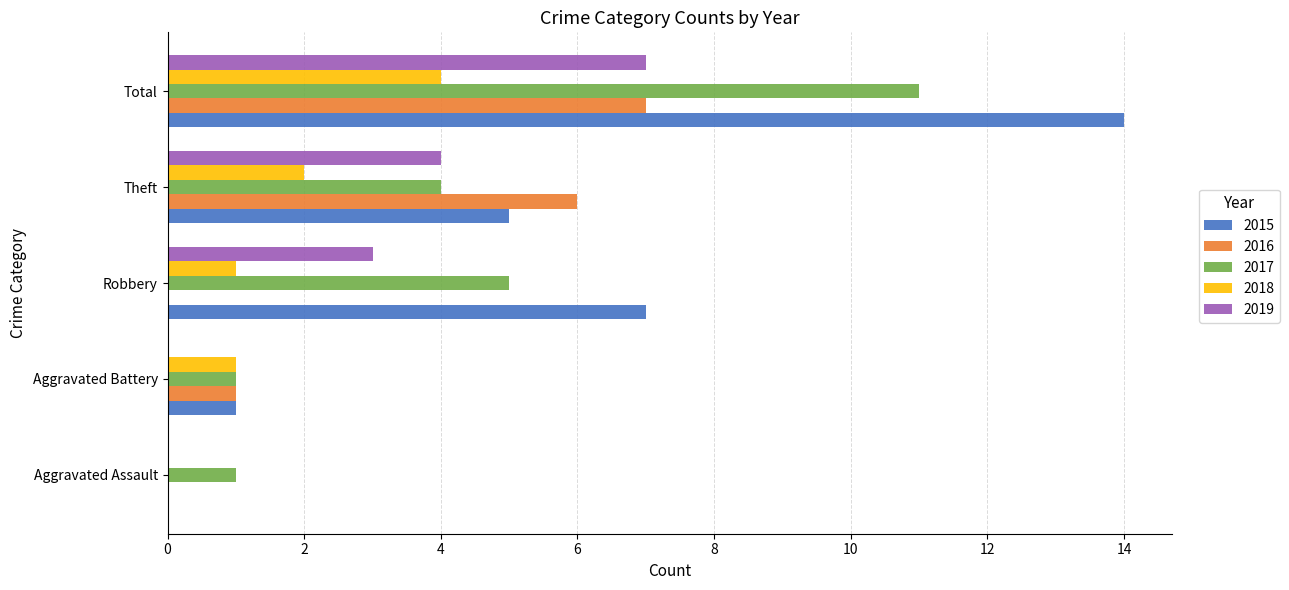

Which series has the largest total across all categories?

2015